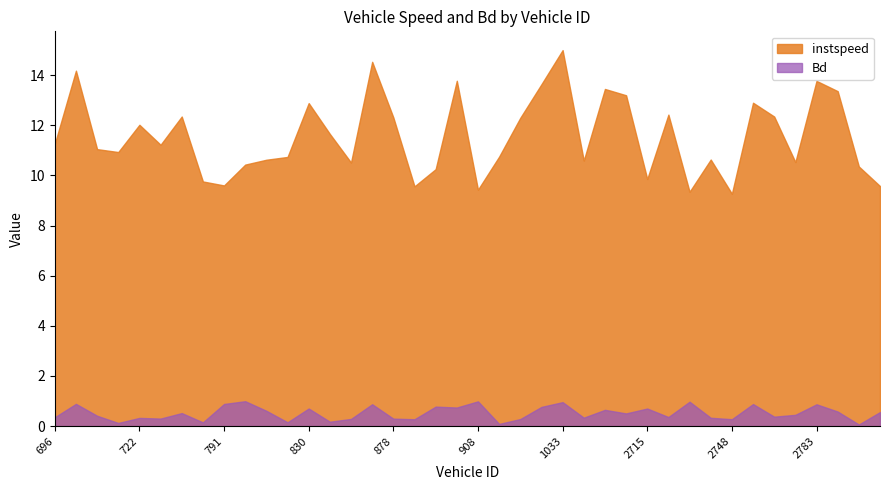

Reading right to left, what are all the values shown in this chart?

instspeed: 9.6	10.4	13.4	13.8	10.5	12.3	12.9	9.3	10.6	9.3	12.4	9.9	13.2	13.4	10.6	15.0	13.6	12.3	10.7	9.4	13.8	10.2	9.6	12.3	14.5	10.5	11.7	12.9	10.7	10.6	10.4	9.6	9.8	12.3	11.2	12.0	10.9	11.0	14.2	11.3
Bd: 0.6	0.1	0.6	0.9	0.5	0.4	0.9	0.3	0.3	1.0	0.4	0.7	0.5	0.6	0.3	1.0	0.8	0.3	0.1	1.0	0.7	0.8	0.3	0.3	0.9	0.3	0.2	0.7	0.2	0.6	1.0	0.9	0.2	0.5	0.3	0.3	0.1	0.4	0.9	0.4